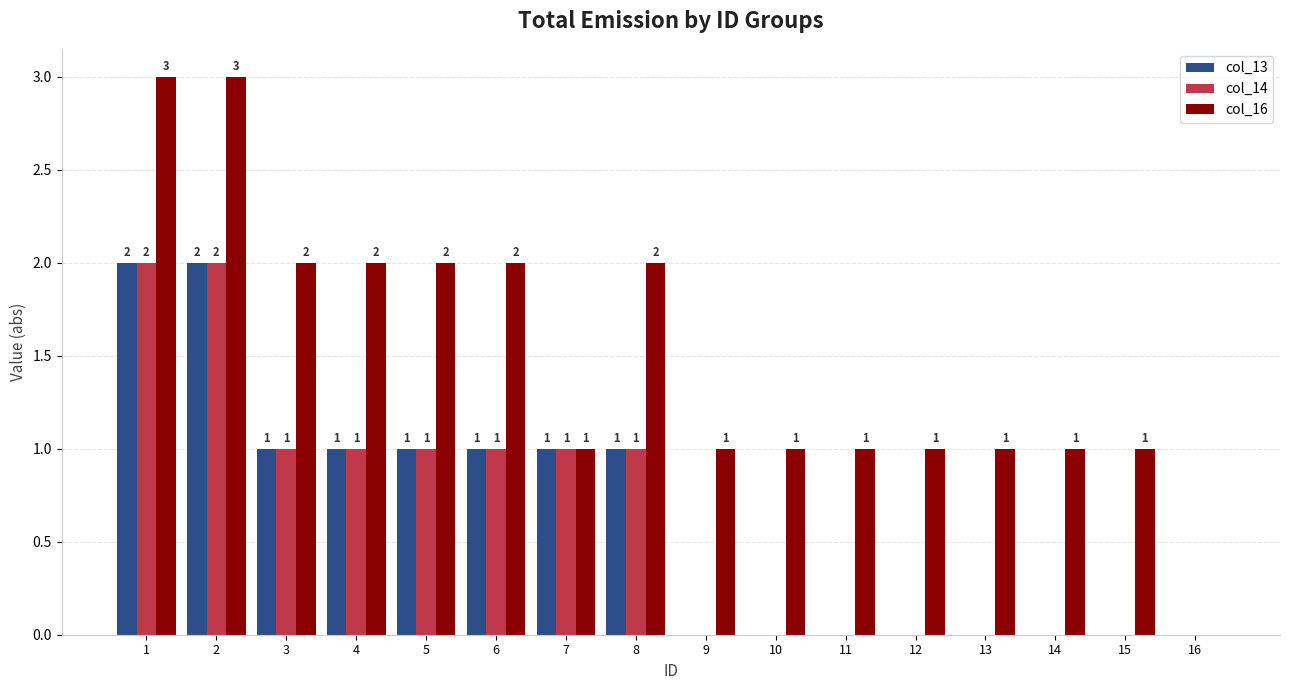

The value of col_13 at 11 is 0. True or false?

True